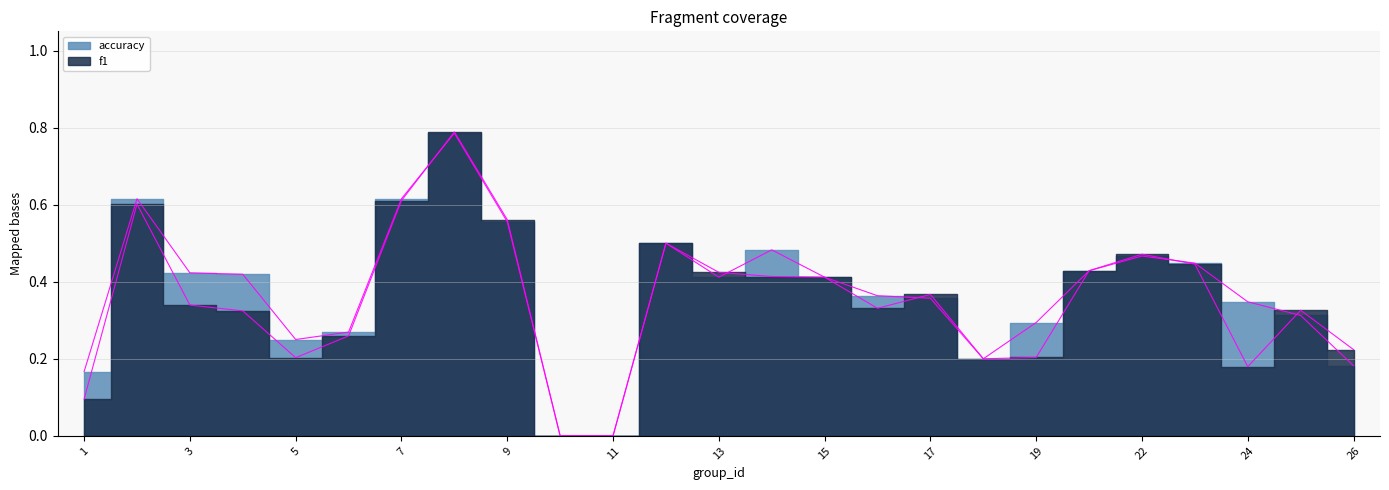

List the series in order of their peak value, highest first.

f1, accuracy